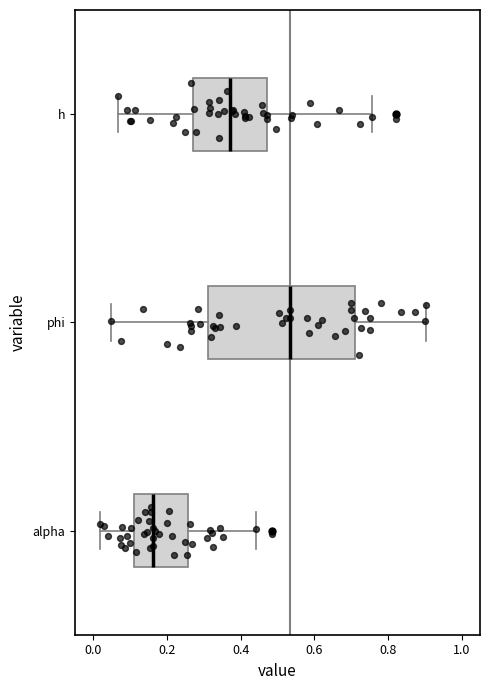

Where does the right whisker of the box for phi end on the x-axis? The values are not printed on the chart, so give them approximately, as read against the axis.

0.90